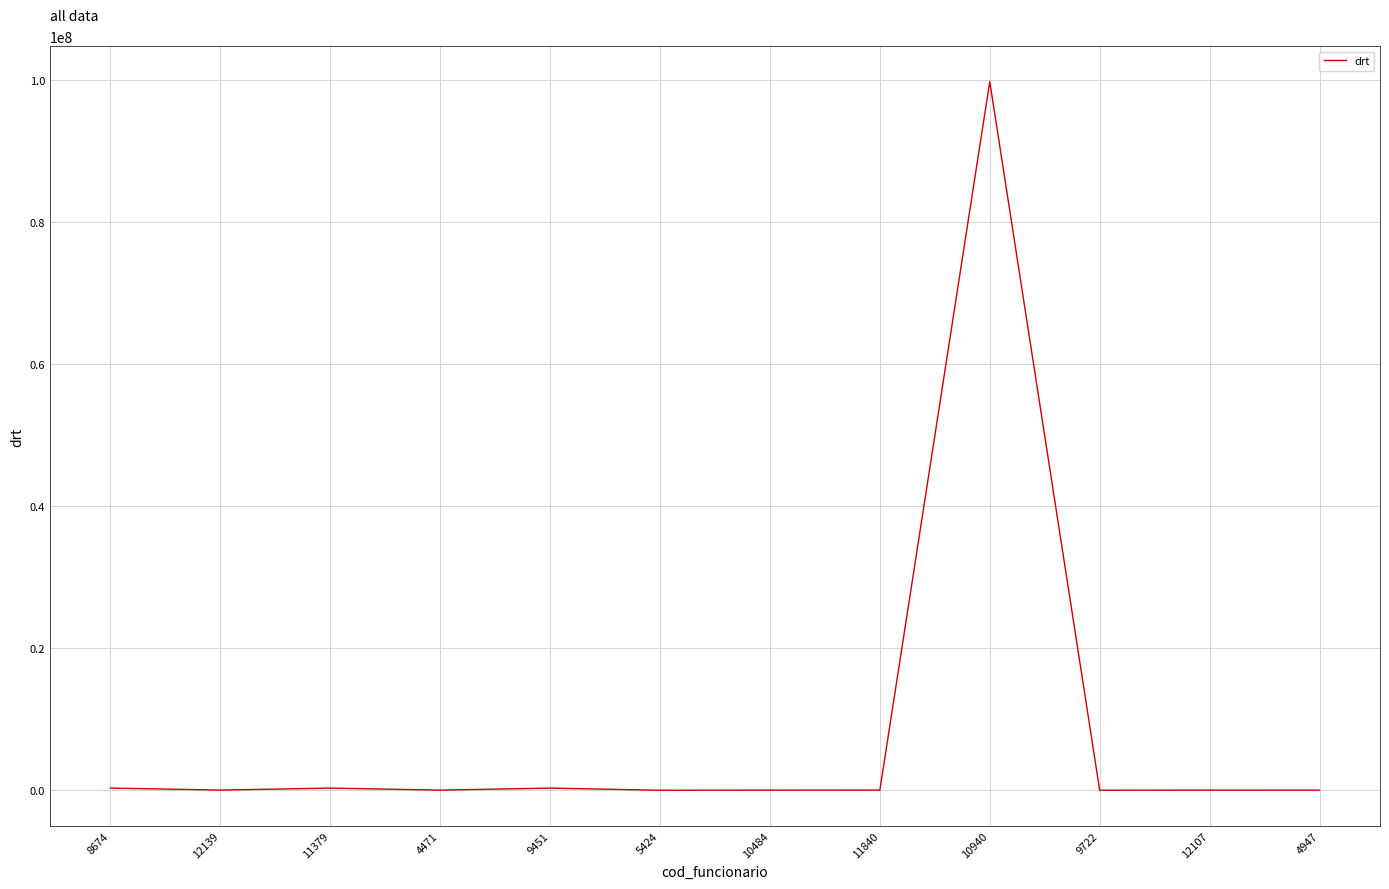

What is the ratio of the value at 11840 to the value at 10484?

1.4